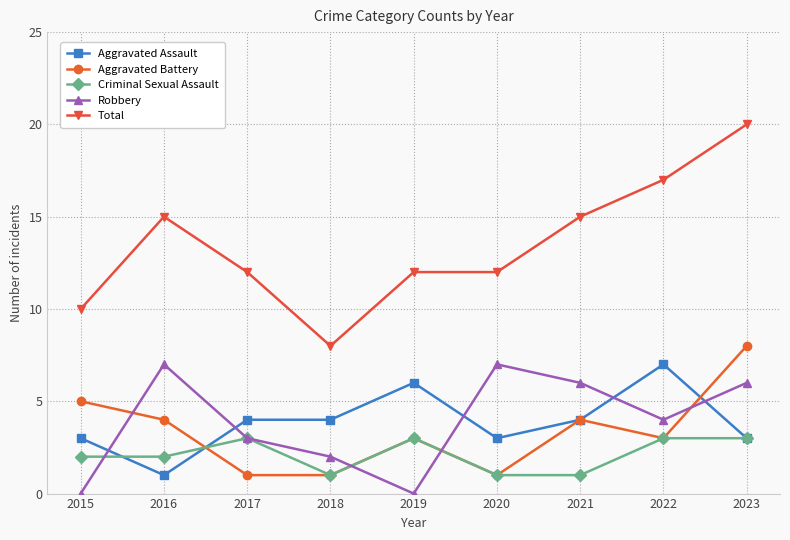

Which series has the largest total across all categories?

Total